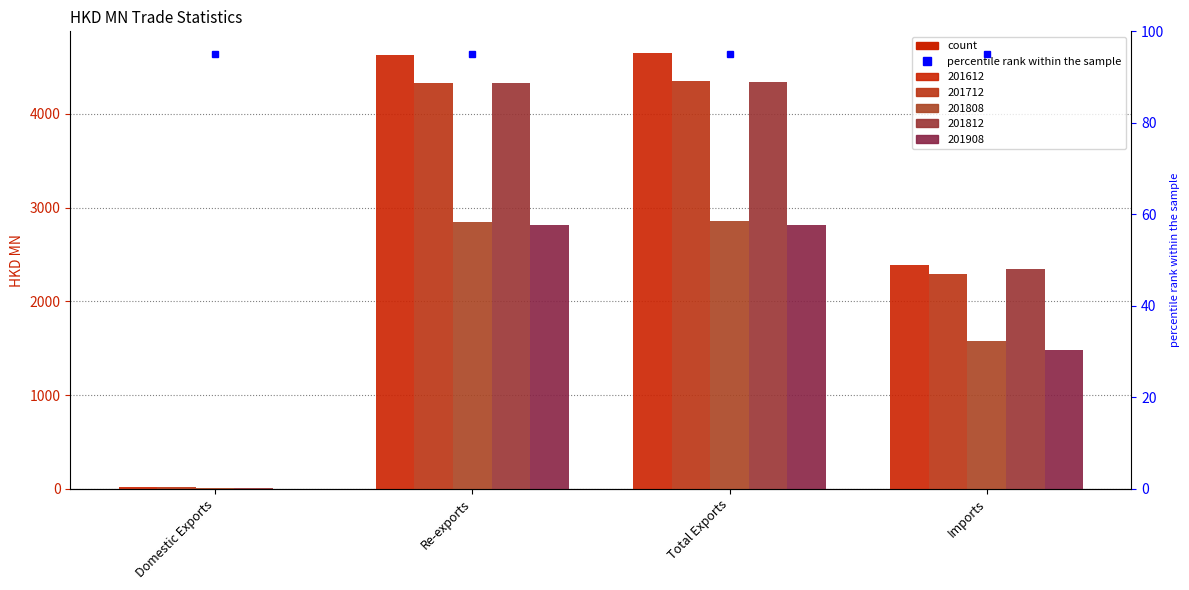

Which series has the widest spread of values?

201612